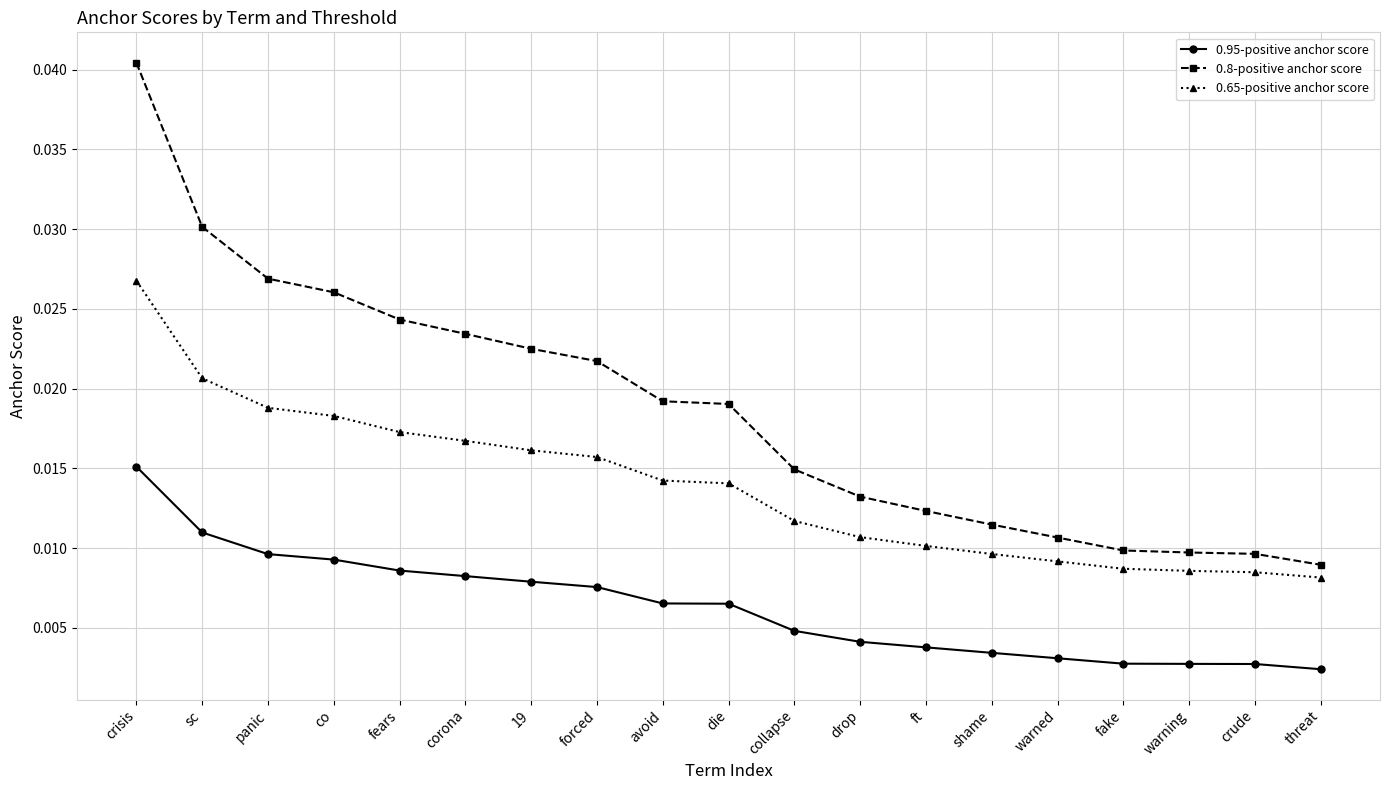

True or false: 0.95-positive anchor score and 0.8-positive anchor score cross at least once.

False